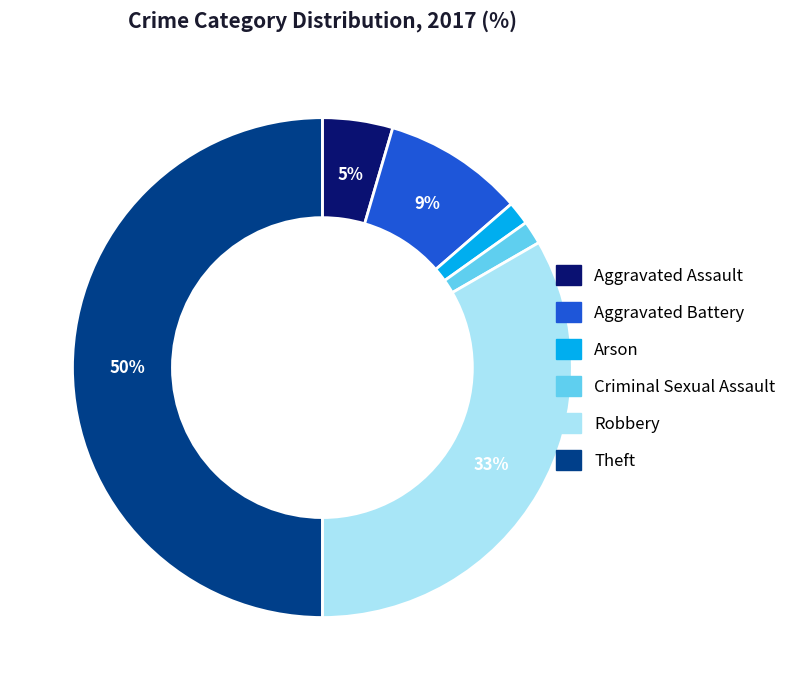

Which has a higher value, Theft or Aggravated Assault?

Theft